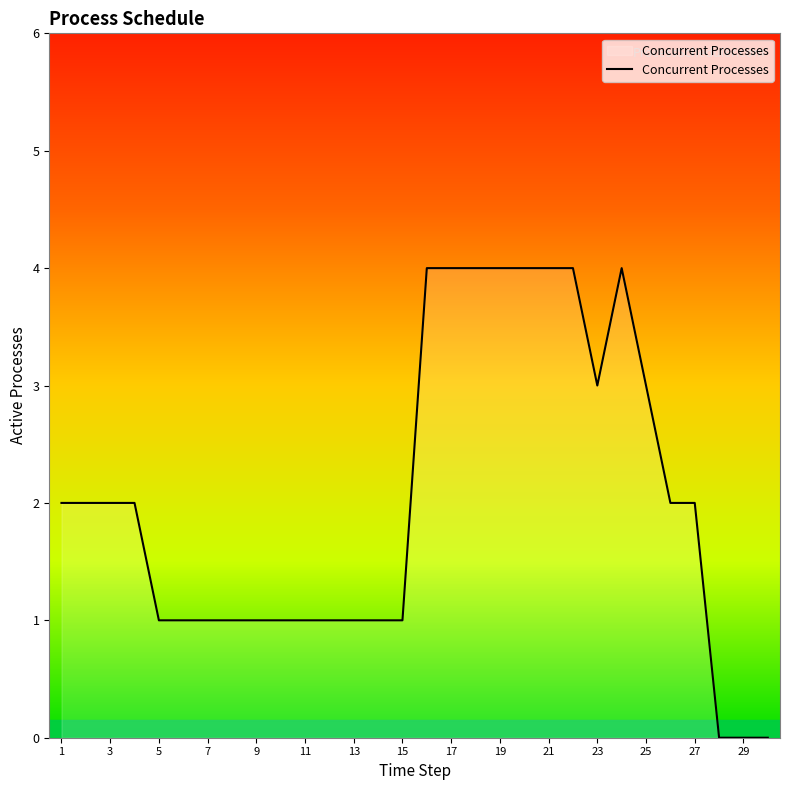

What is the difference between the maximum and minimum values?

4